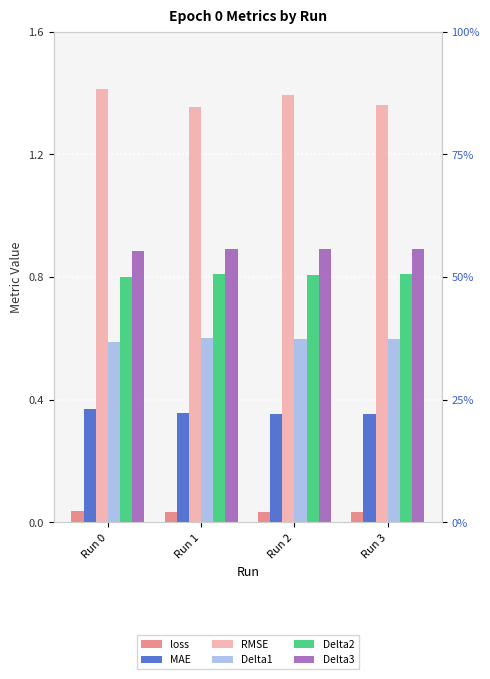

How many bars are there in each group?

6